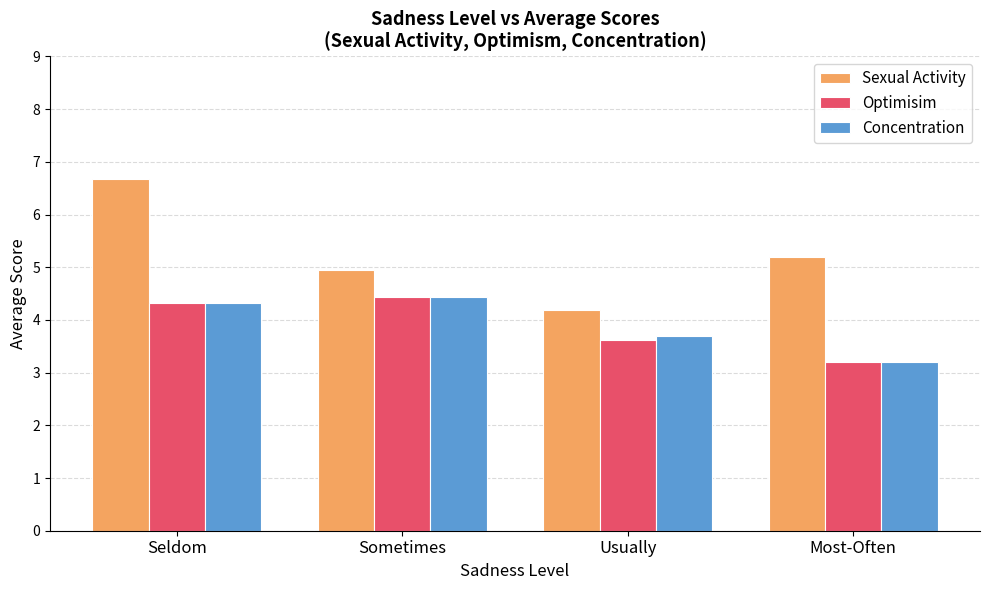

Reading left to right, what are all the values shown in this chart?

Sexual Activity: Seldom=6.7	Sometimes=4.9	Usually=4.2	Most-Often=5.2
Optimisim: Seldom=4.3	Sometimes=4.4	Usually=3.6	Most-Often=3.2
Concentration: Seldom=4.3	Sometimes=4.4	Usually=3.7	Most-Often=3.2